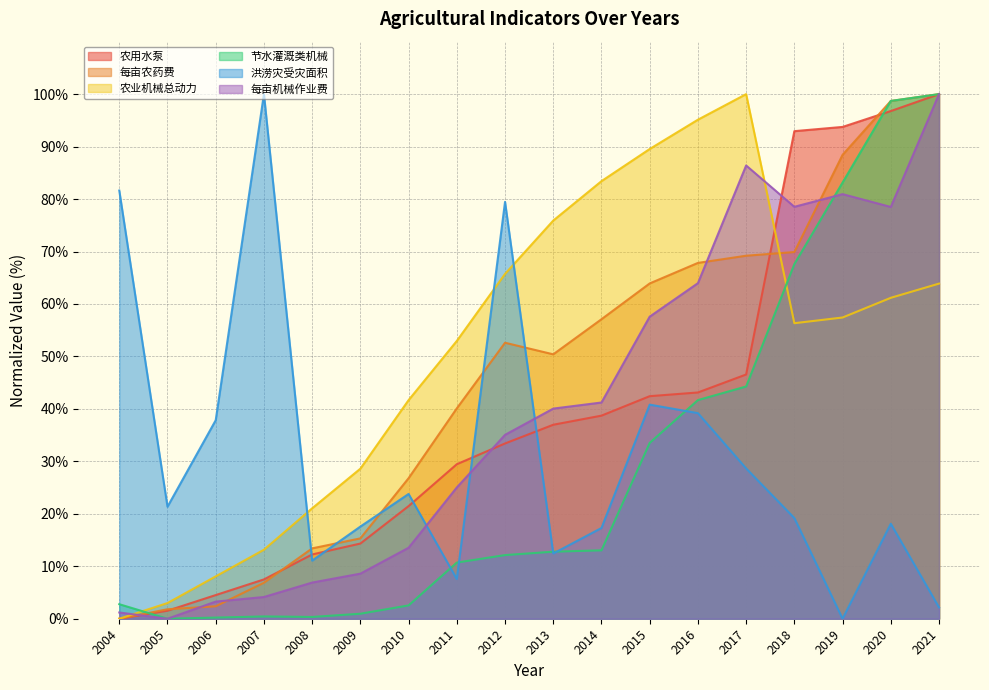

Reading left to right, extract all data points from this chart.

农用水泵: 0.0	1.5	4.5	7.5	12.3	14.3	21.5	29.5	33.4	37.0	38.7	42.4	43.1	46.6	92.9	93.7	96.8	100.0
每亩农药费: 0.0	1.8	2.4	6.9	13.4	15.3	26.8	40.1	52.6	50.4	57.1	63.9	67.8	69.2	69.9	88.4	98.7	100.0
农业机械总动力: 0.0	3.0	8.1	13.2	21.0	28.6	41.7	53.0	65.7	75.9	83.4	89.5	95.1	100.0	56.3	57.4	61.2	63.9
节水灌溉类机械: 2.8	0.0	0.2	0.4	0.3	1.0	2.5	10.7	12.1	12.8	13.0	33.5	41.7	44.3	67.6	83.2	98.7	100.0
洪涝灾受灾面积: 81.6	21.4	37.8	100.0	11.1	17.6	23.8	7.6	79.5	12.4	17.3	40.8	39.2	28.6	19.2	0.0	18.1	2.2
每亩机械作业费: 1.2	0.0	3.3	4.1	6.9	8.6	13.5	25.0	35.1	40.1	41.2	57.6	64.0	86.4	78.5	80.9	78.5	100.0